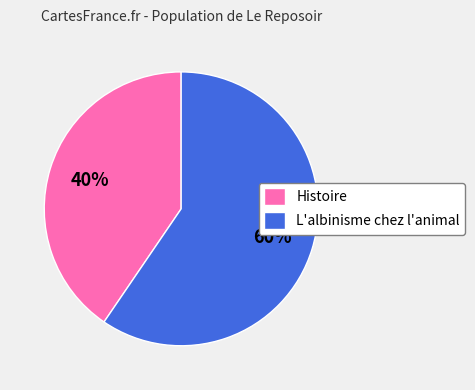

To the nearest percent, what percentage of the pie is L'albinisme chez l'animal?

60%